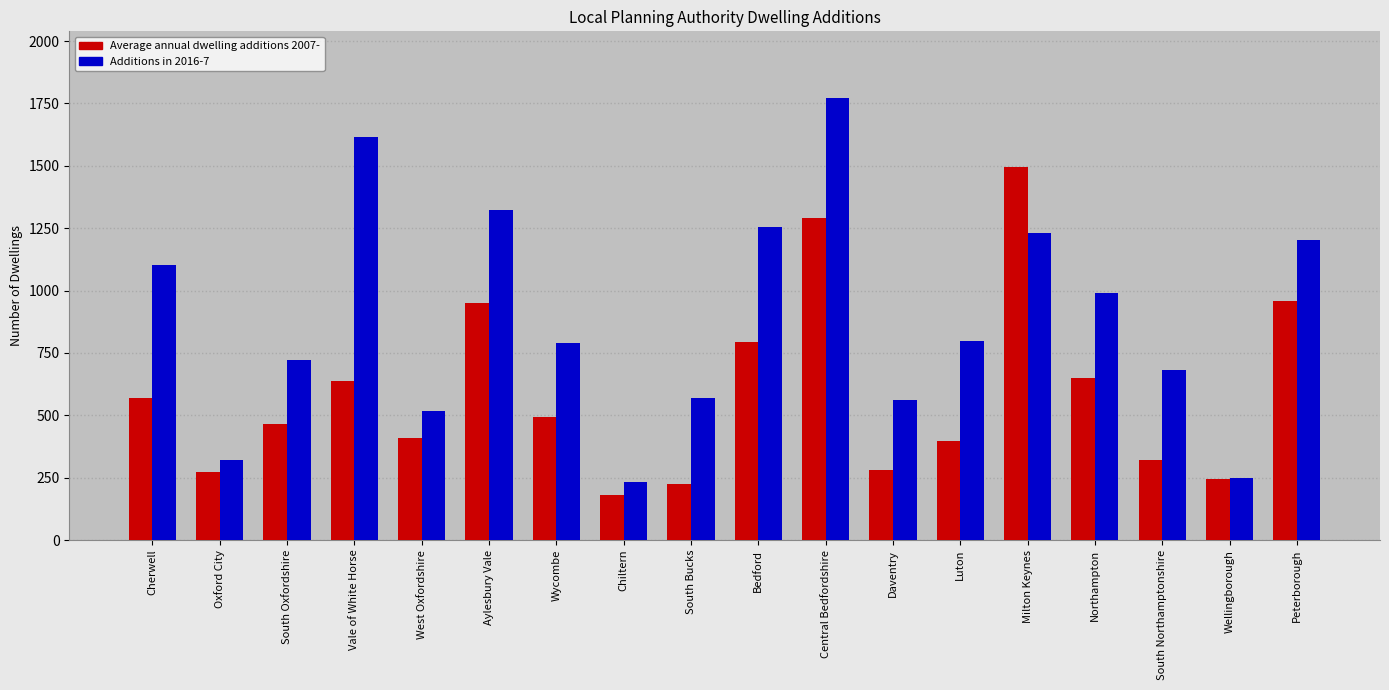

What is the sum of all Average annual dwelling additions 2007- values?

10632